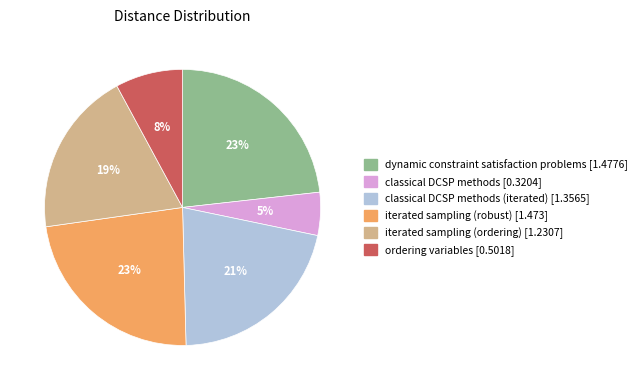

Is there any slice that represents more than half of the pie?

No